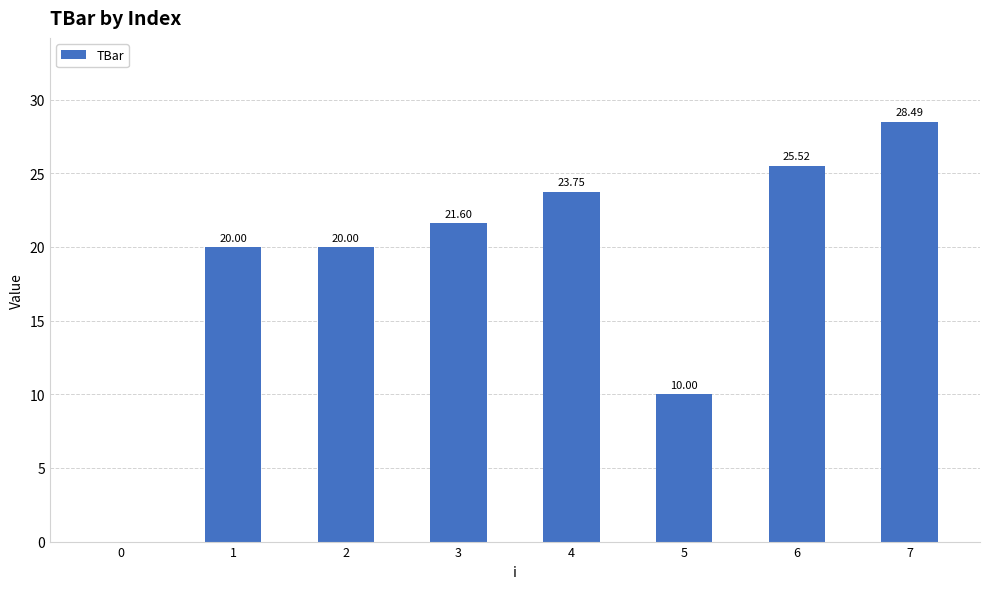

What value does the data have at 7?

28.5